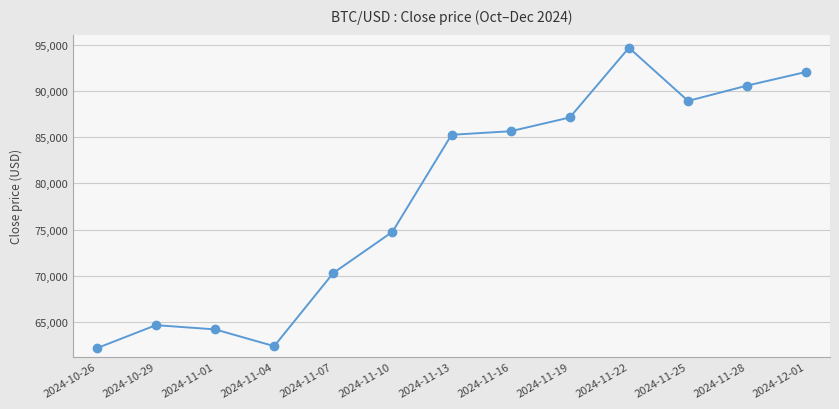

Is it true that the value at 2024-11-25 is 40213.1?

False